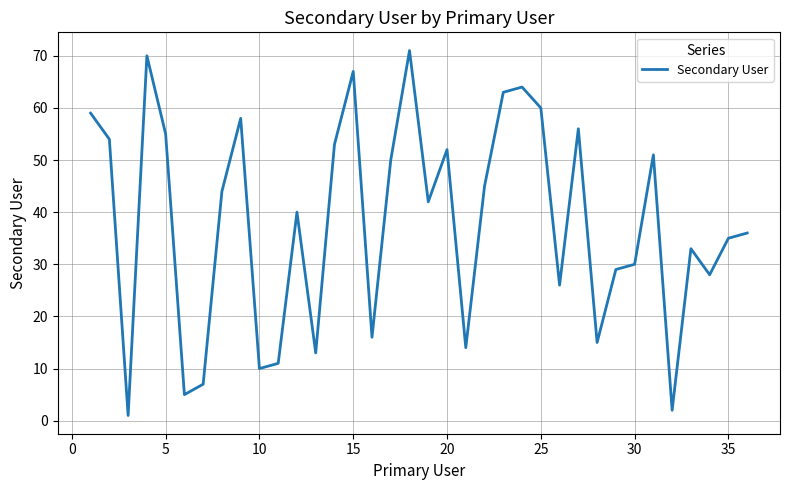

What is the average value?

38